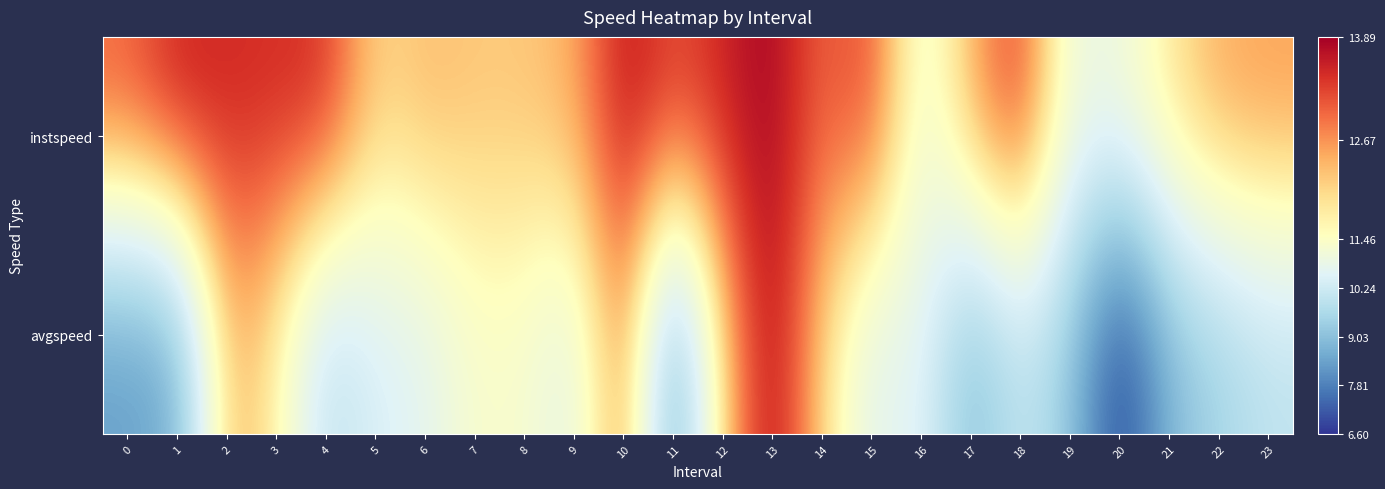

Which series has the largest total across all categories?

instspeed